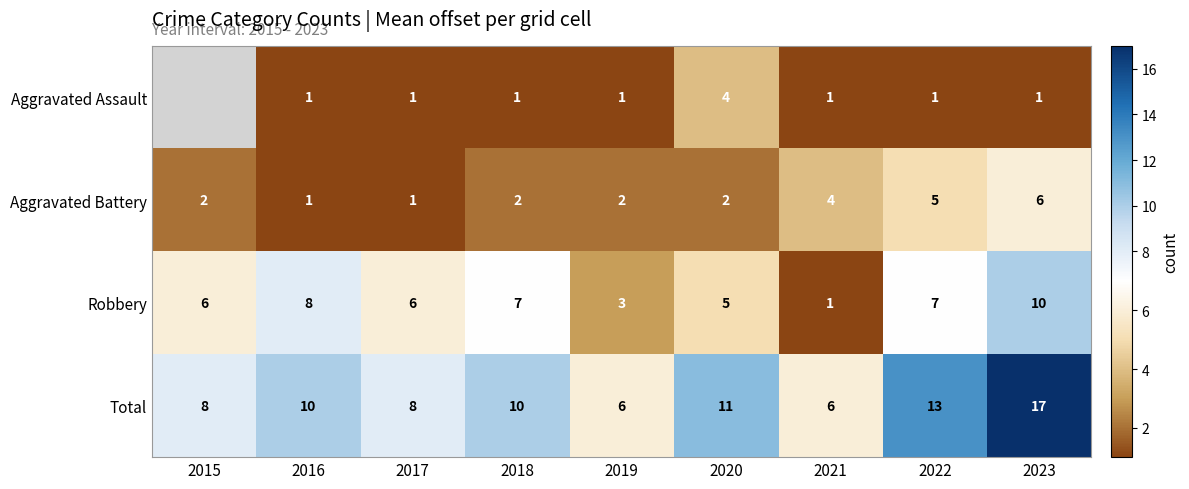

Is the value of Total at 2022 greater than the value of Aggravated Battery at 2019?

Yes